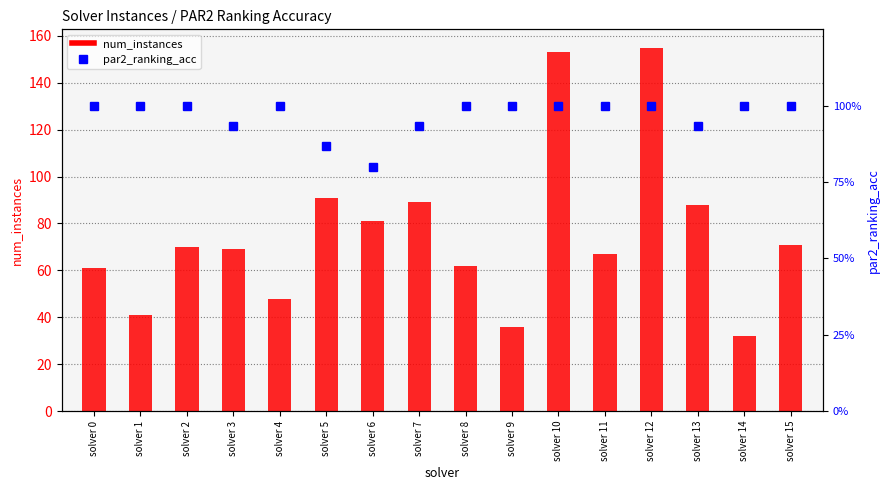

Does the chart contain any negative values?

No